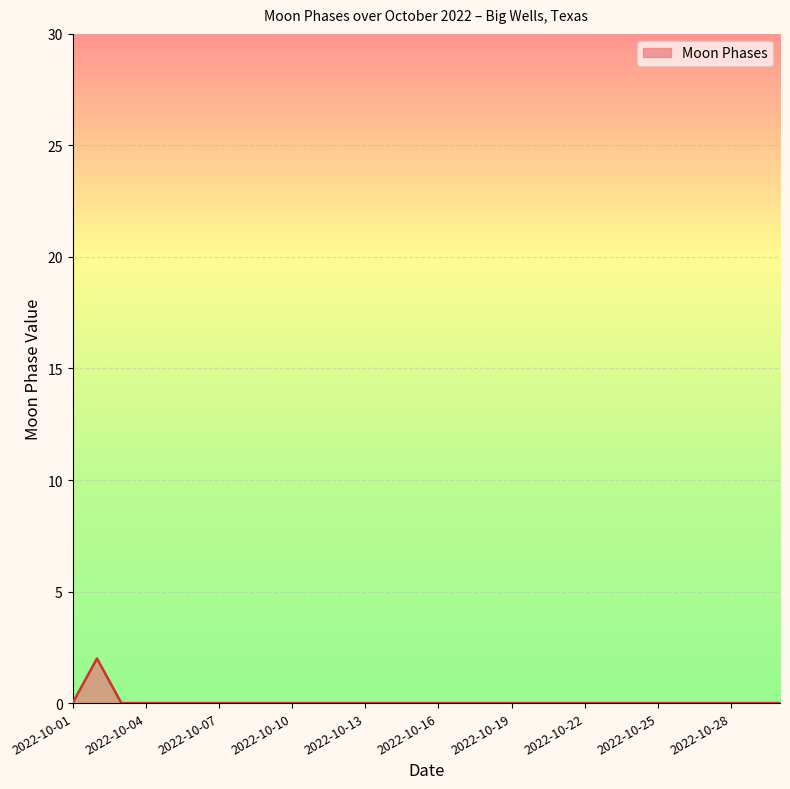

What is the sum of all values?

2